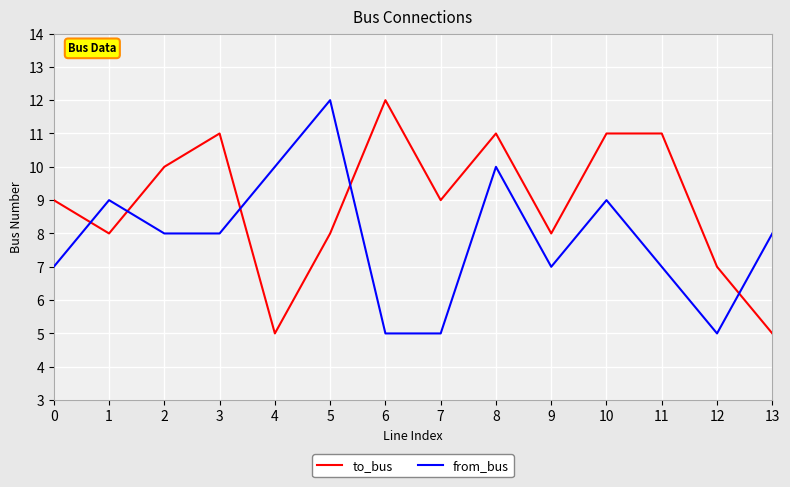

How many intersections are there between to_bus and from_bus?

5